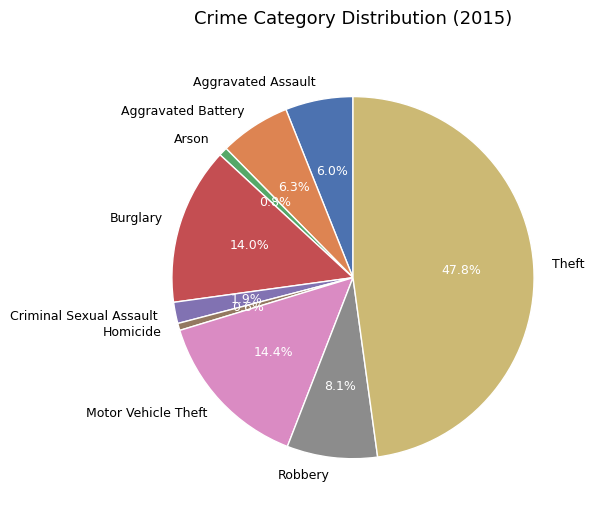

Which has a higher value, Aggravated Battery or Motor Vehicle Theft?

Motor Vehicle Theft